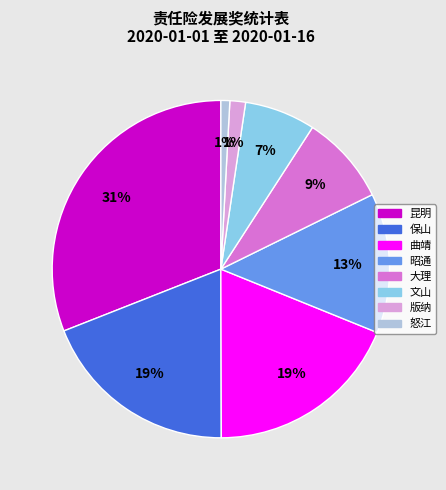

Which has a higher value, 昭通 or 保山?

保山